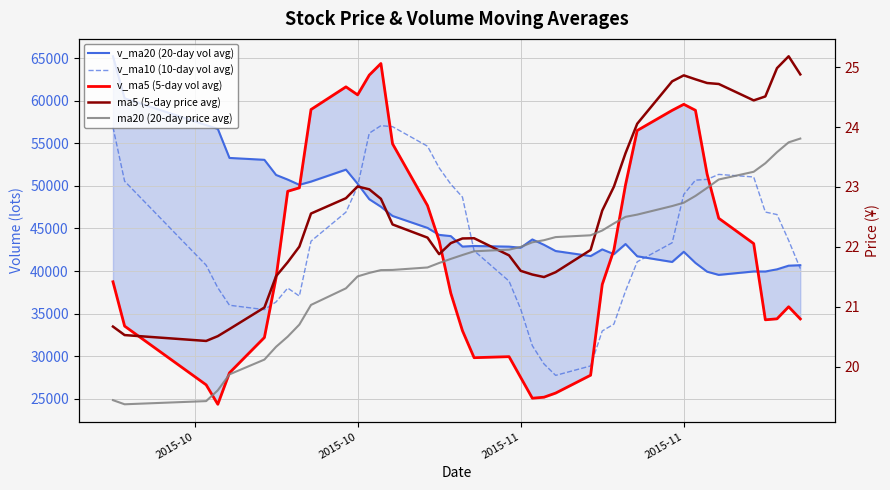

What is the sum of all ma20 (20-day price avg) values?

871.3